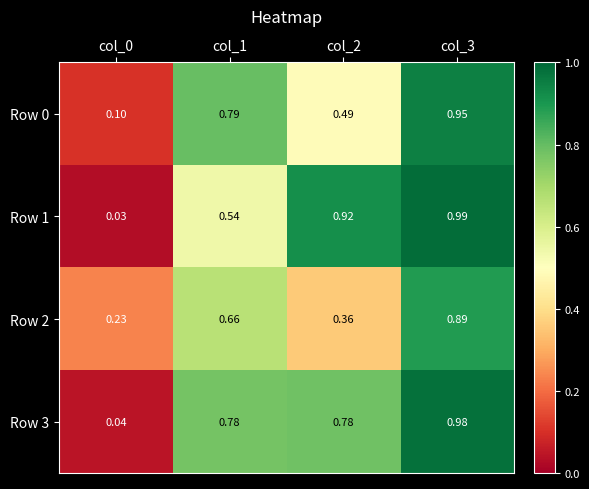

Which series has the largest range (max minus min)?

Row 1